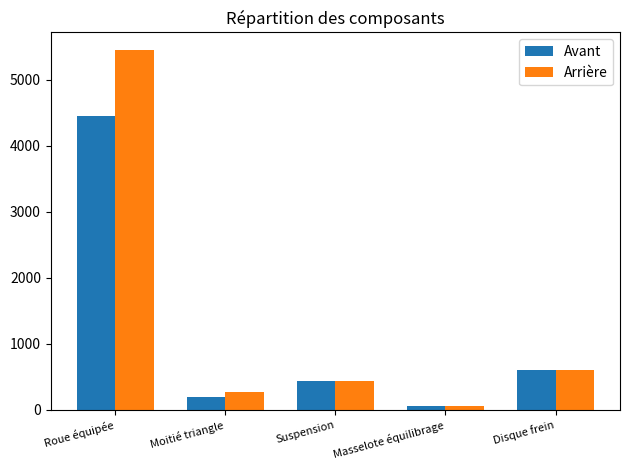

At which category is the sum across all series the highest?

Roue équipée